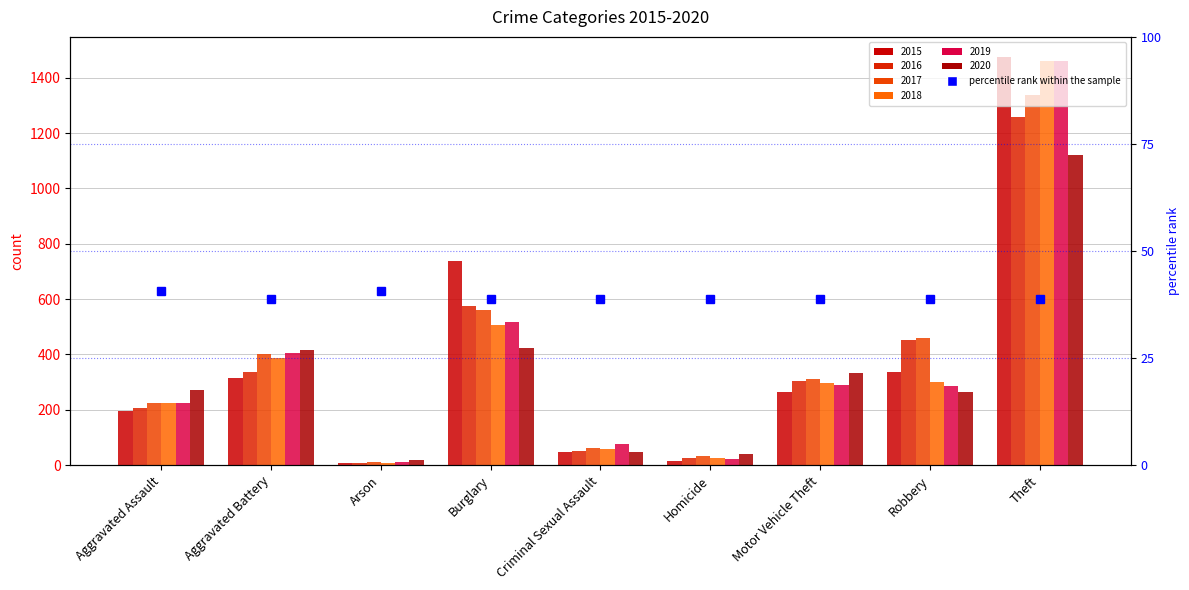

Which category has the lowest value across all series?

Aggravated Battery